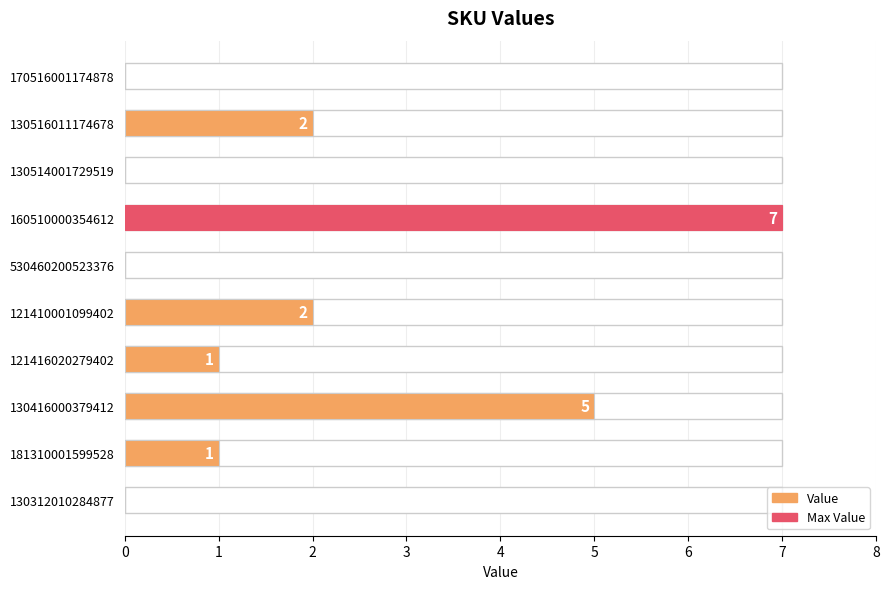

How many values are between 0 and 2?

8